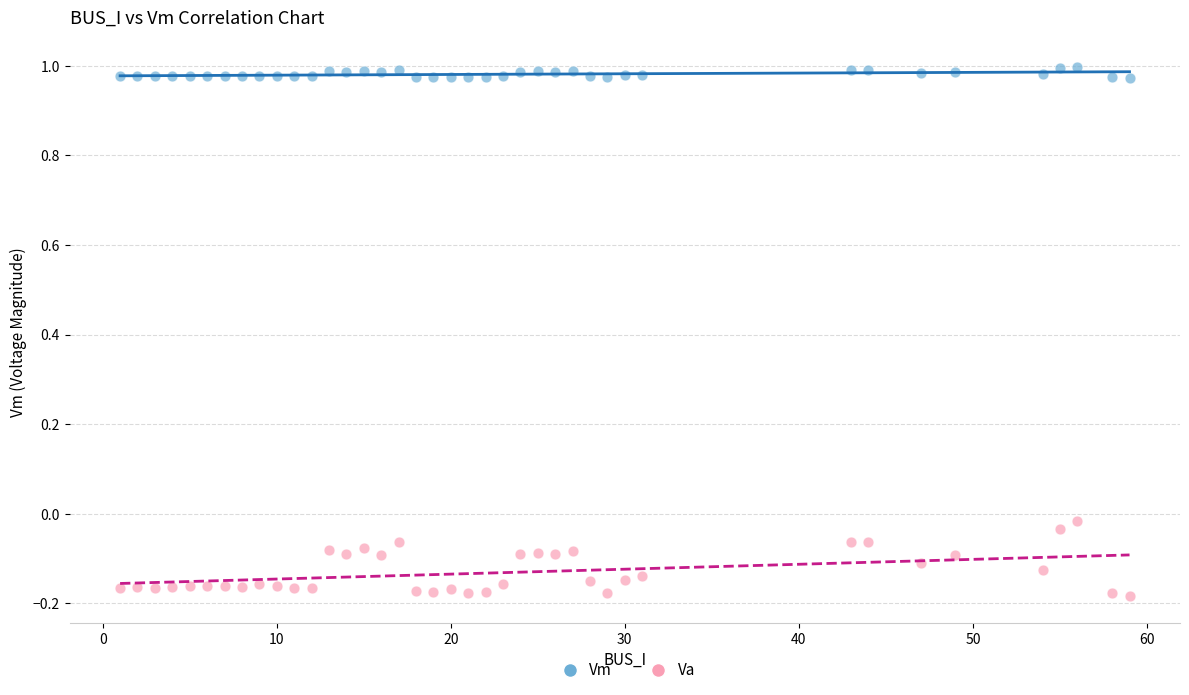

Across all data points, what is the range of X values (max minus min)?

58.0